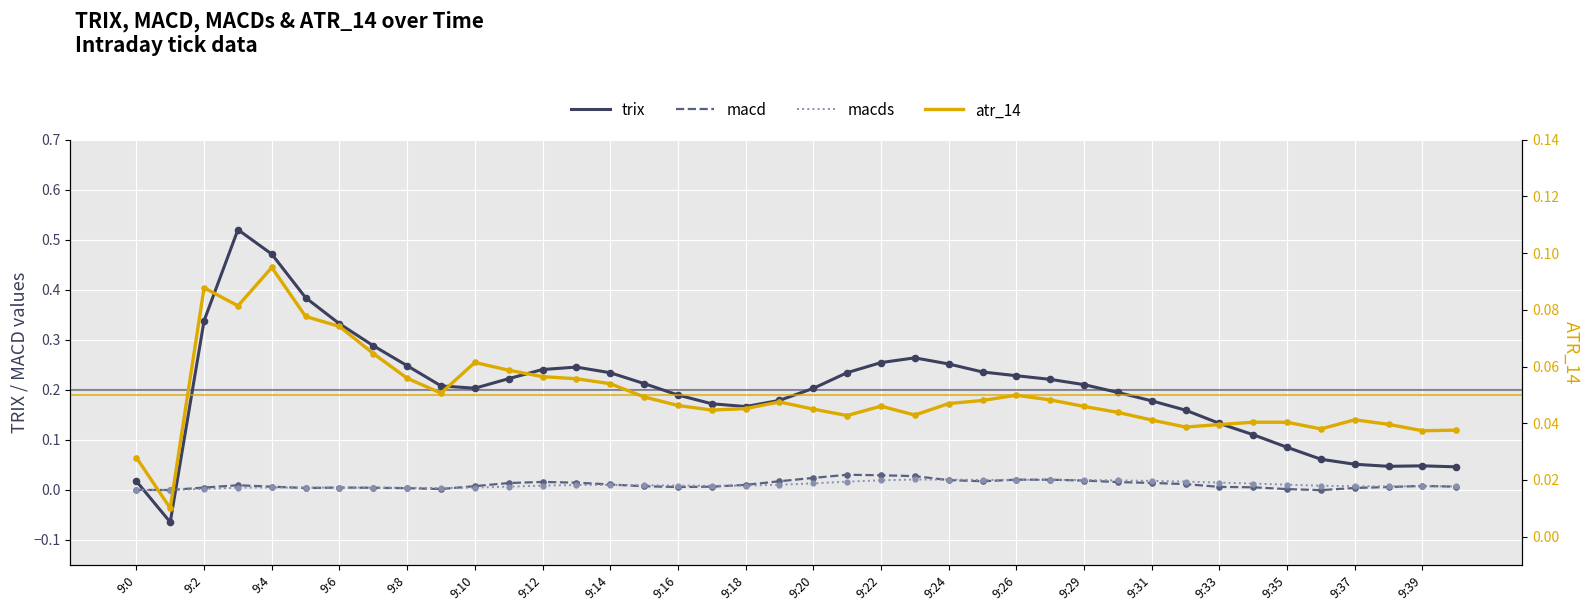

Which series has the largest total across all categories?

trix